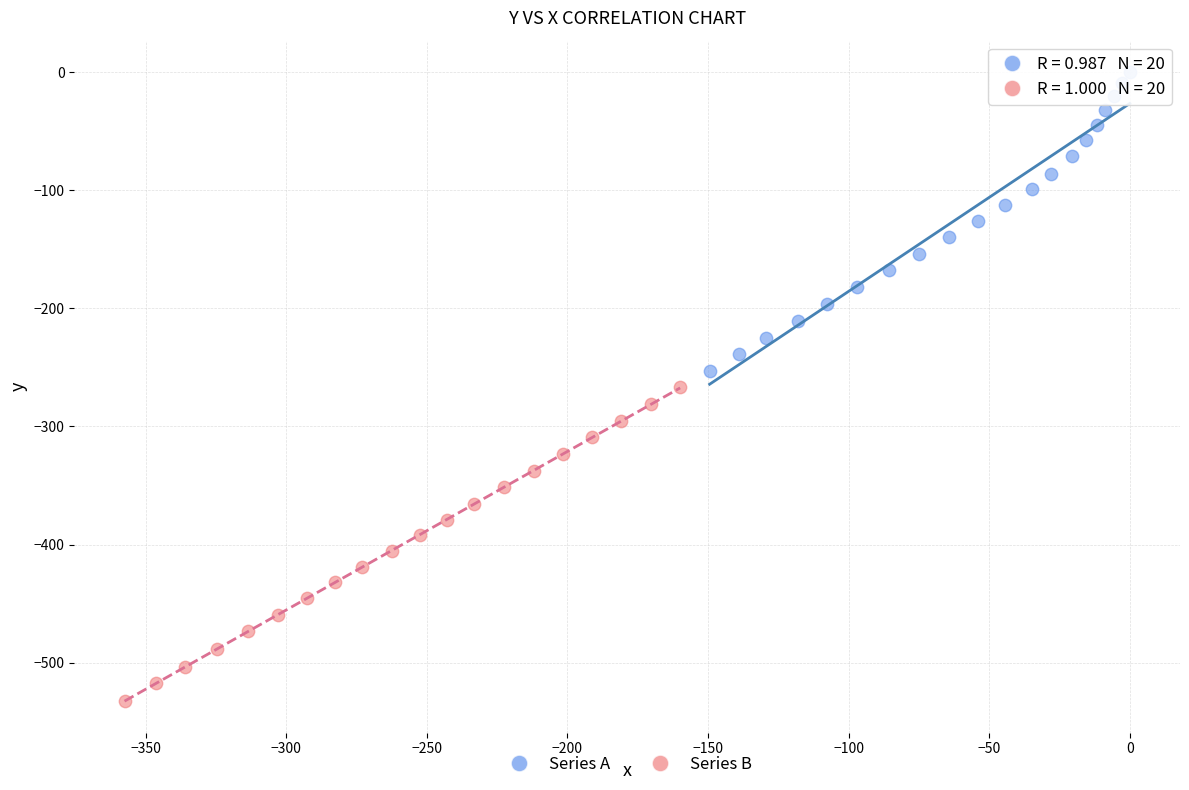

What are all the series names shown in the legend?

Series A, Series B